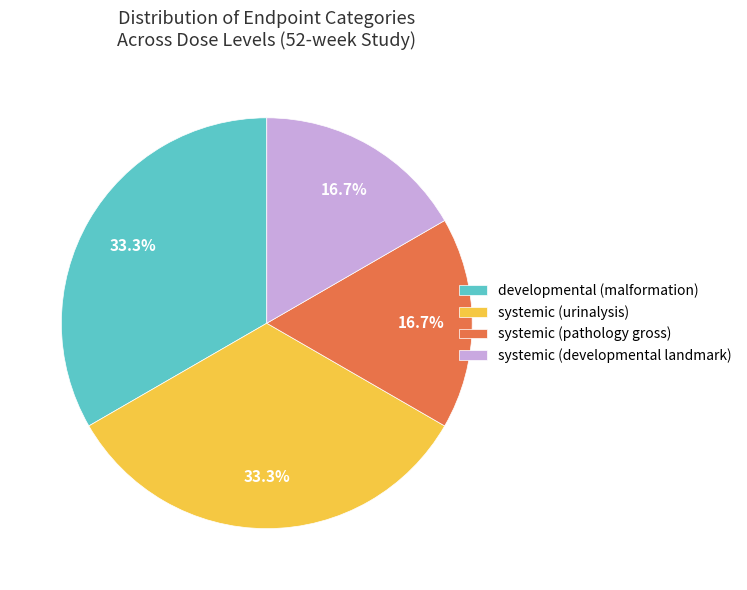

Which has a higher value, systemic (pathology gross) or systemic (urinalysis)?

systemic (urinalysis)